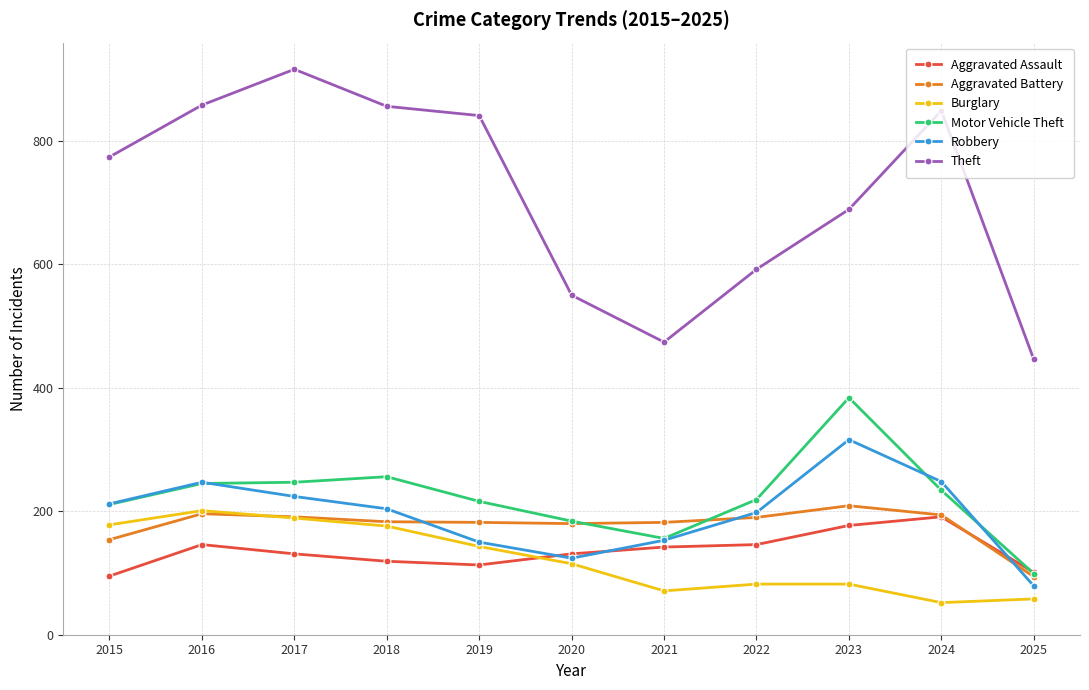

Where is the first local maximum for Theft?

2017